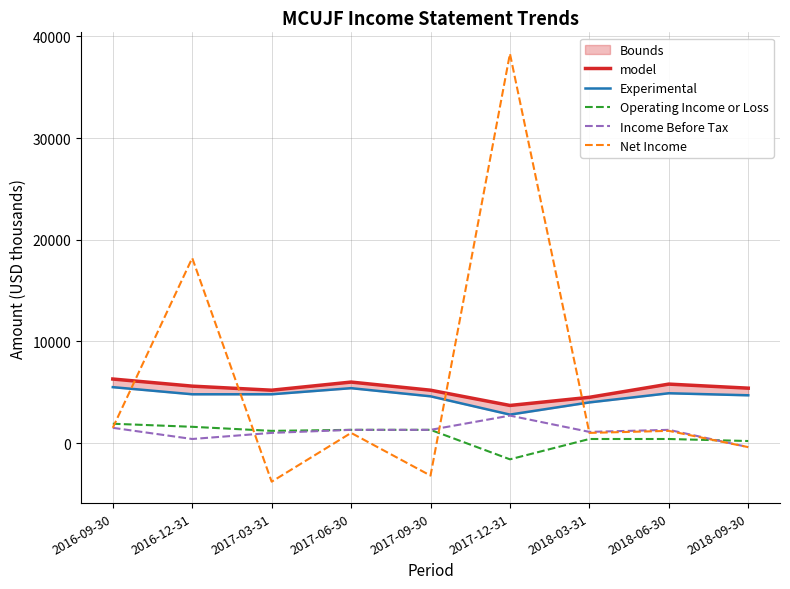

How many lines are shown in the chart?

5